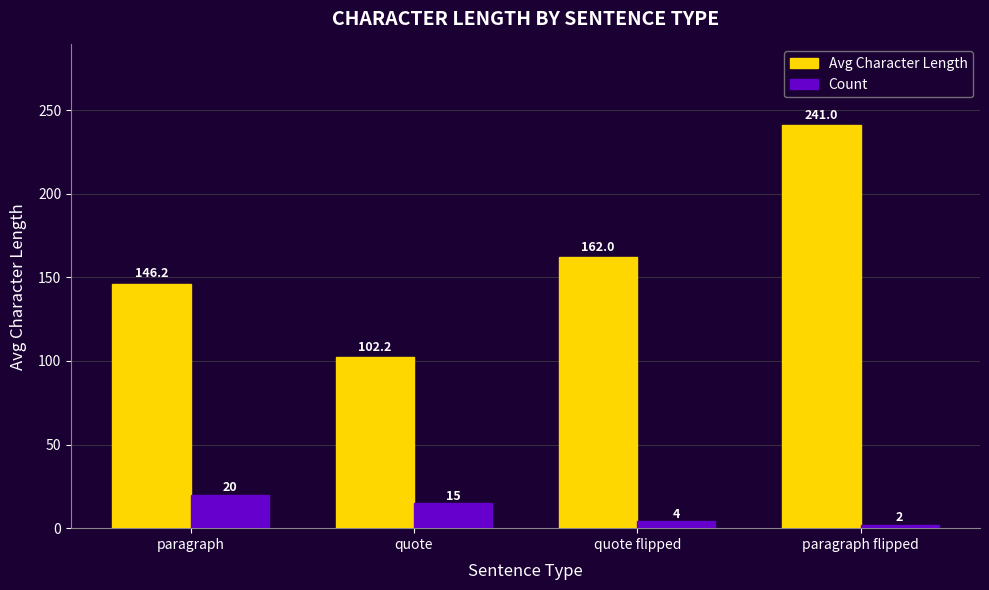

At which label does Count first exceed 15?

paragraph